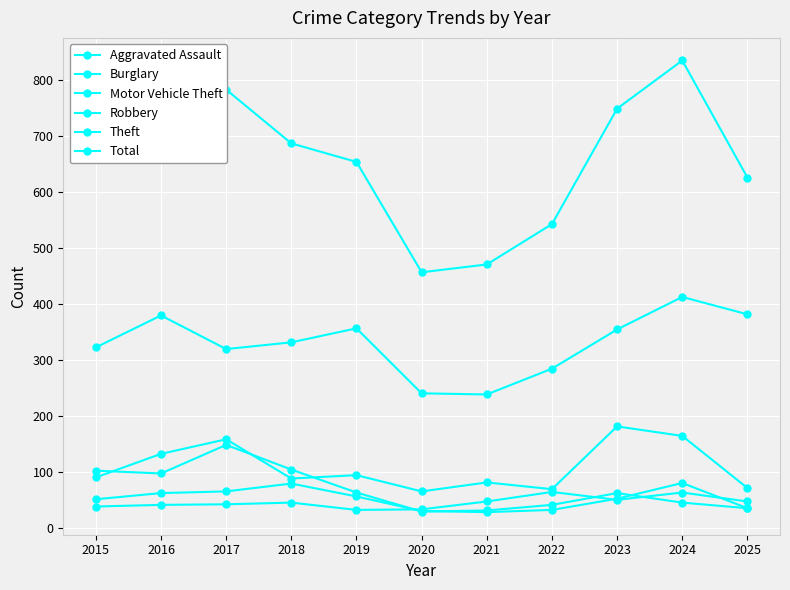

How many times do Burglary and Motor Vehicle Theft cross each other?

3